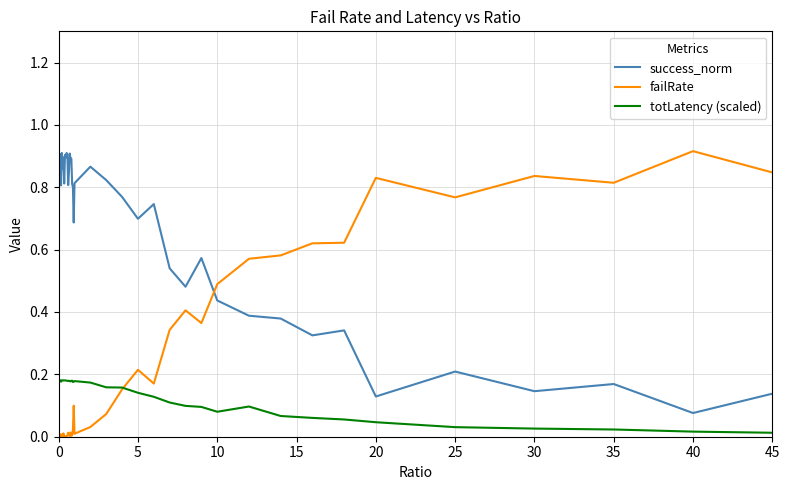

True or false: totLatency (scaled) has more than 2 interior local peaks.

True